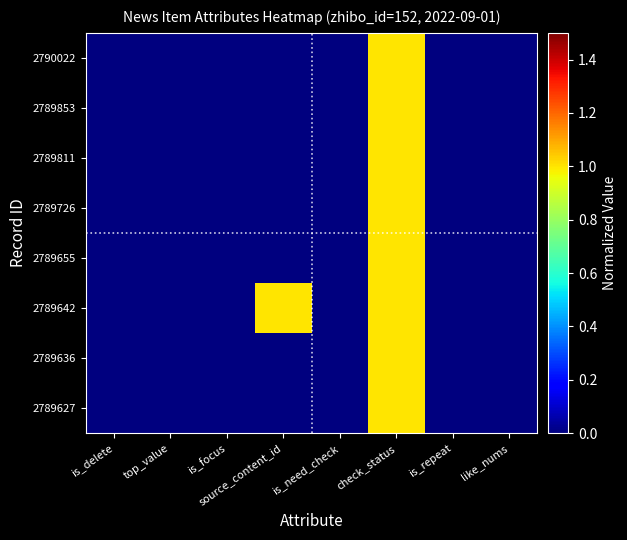

How many categories are shown in the chart?

8